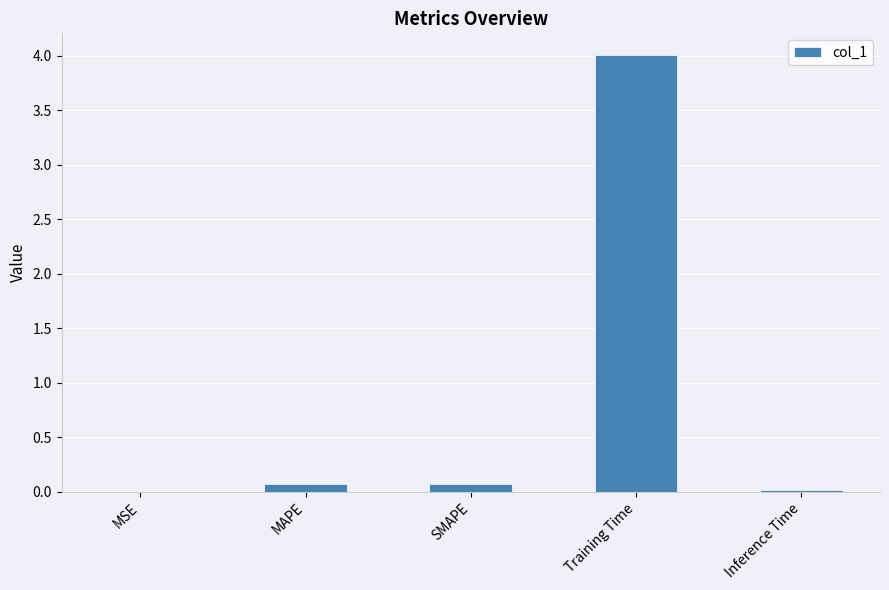

The chart shows a value of 4.0 at Training Time. True or false?

True